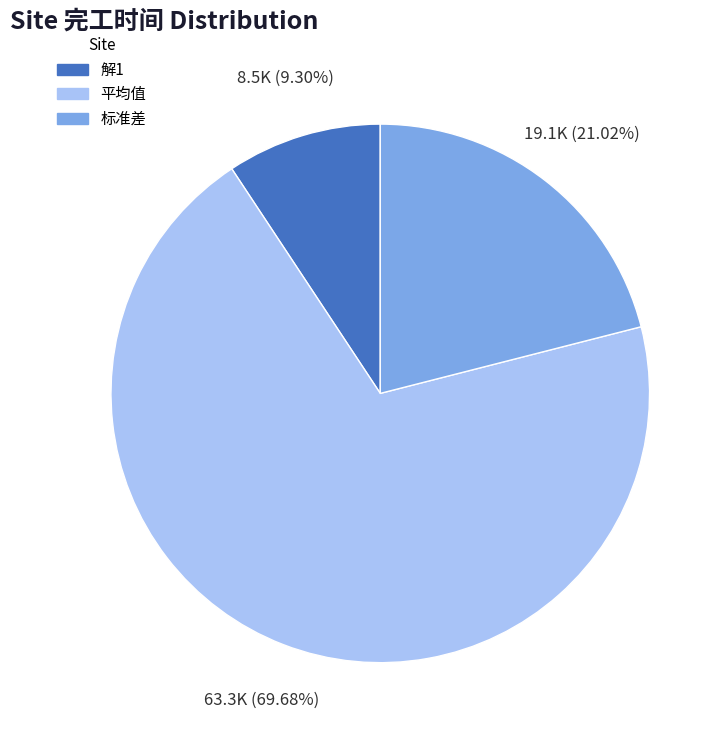

Which slice is the smallest?

解1